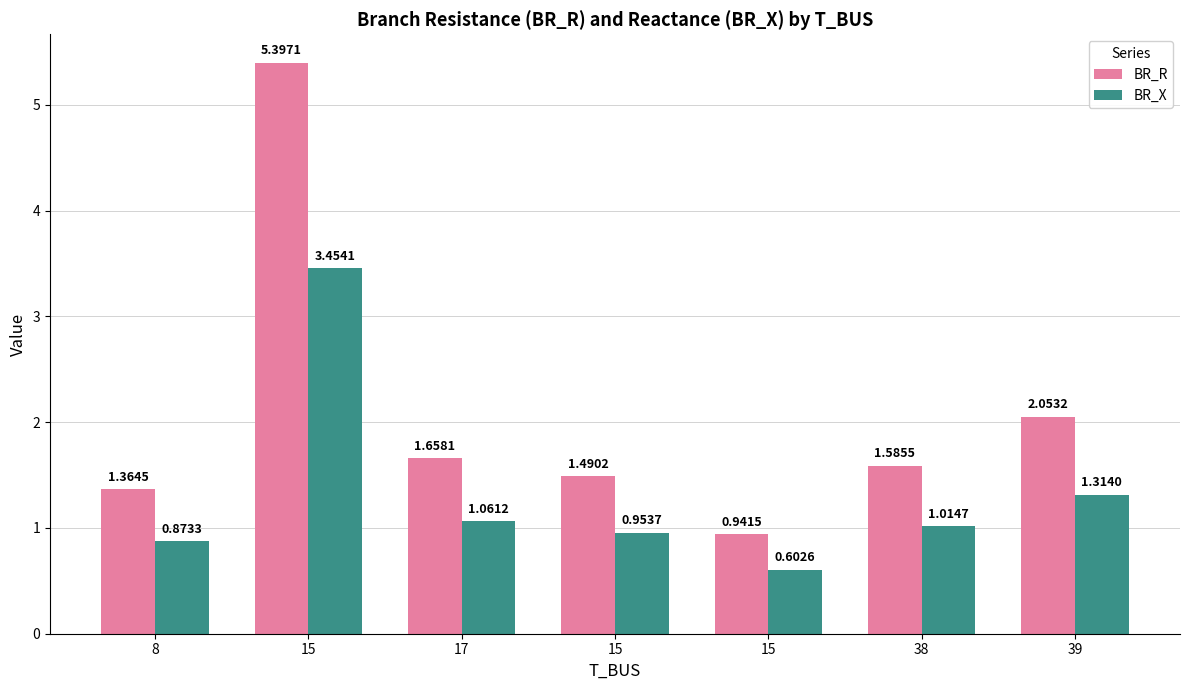

Are the bars horizontal?

No